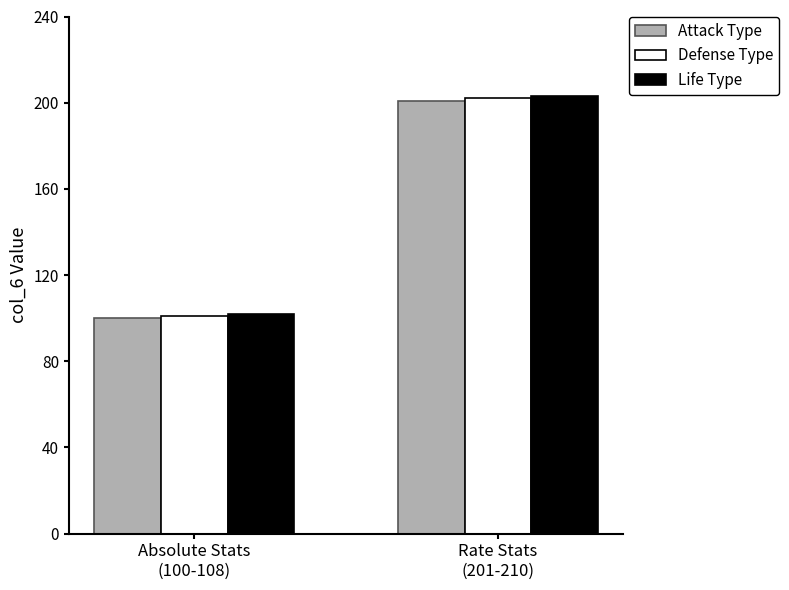

Reading right to left, list all the values displayed in this chart.

Attack Type: 201	100
Defense Type: 202	101
Life Type: 203	102